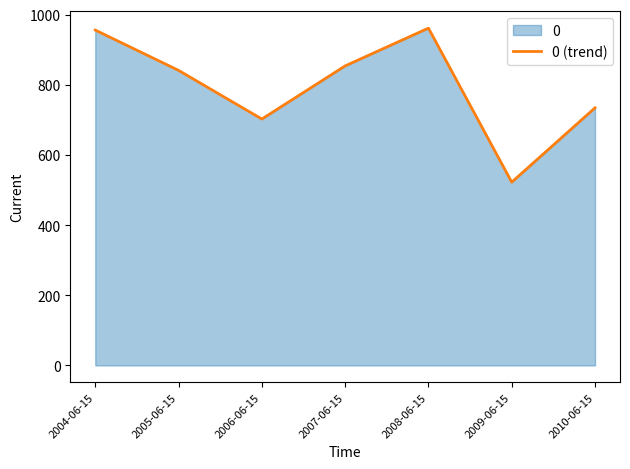

True or false: there are more than 0 points higher than both neighbors.

True